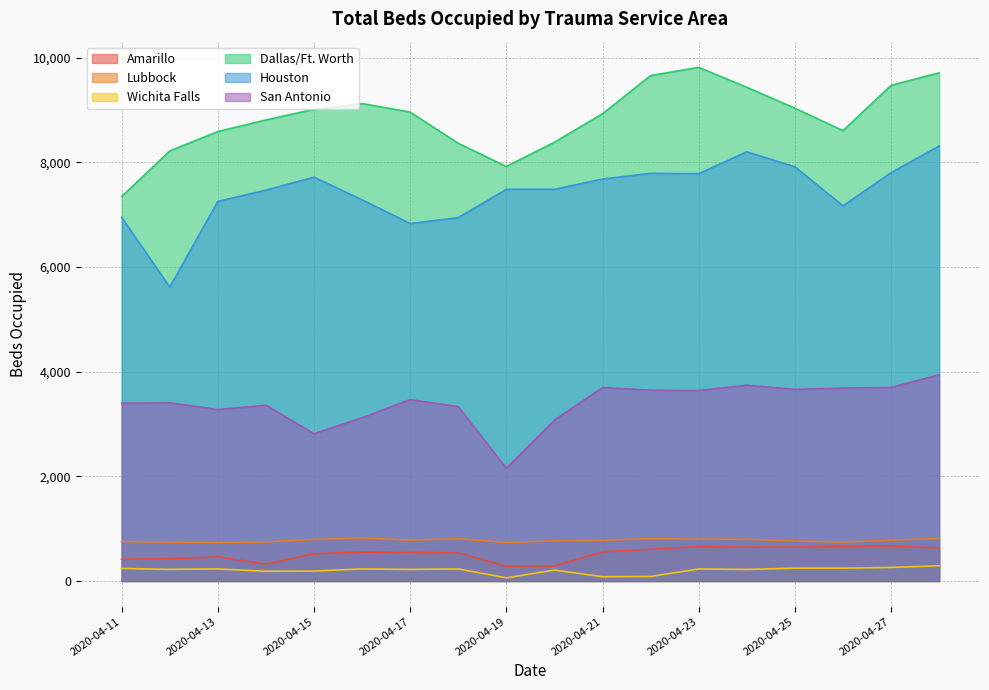

What is the minimum value for Houston?

5616